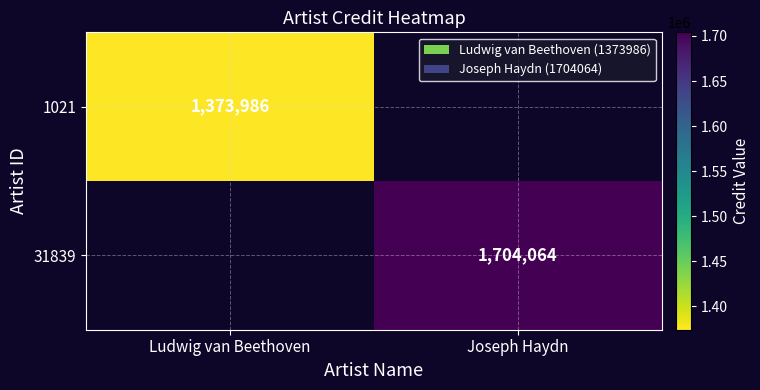

At how many categories does at least one series exceed 1587661?

1